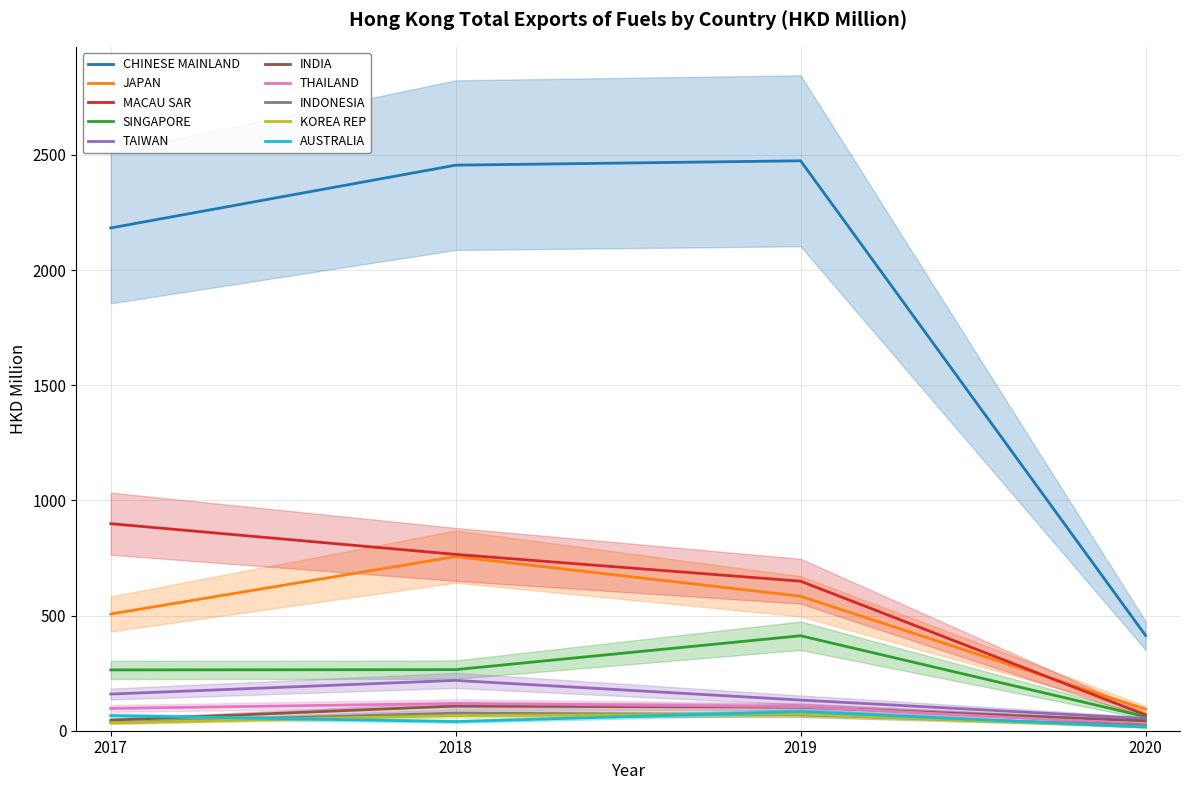

Which category has the highest value in the MACAU SAR series?

2017